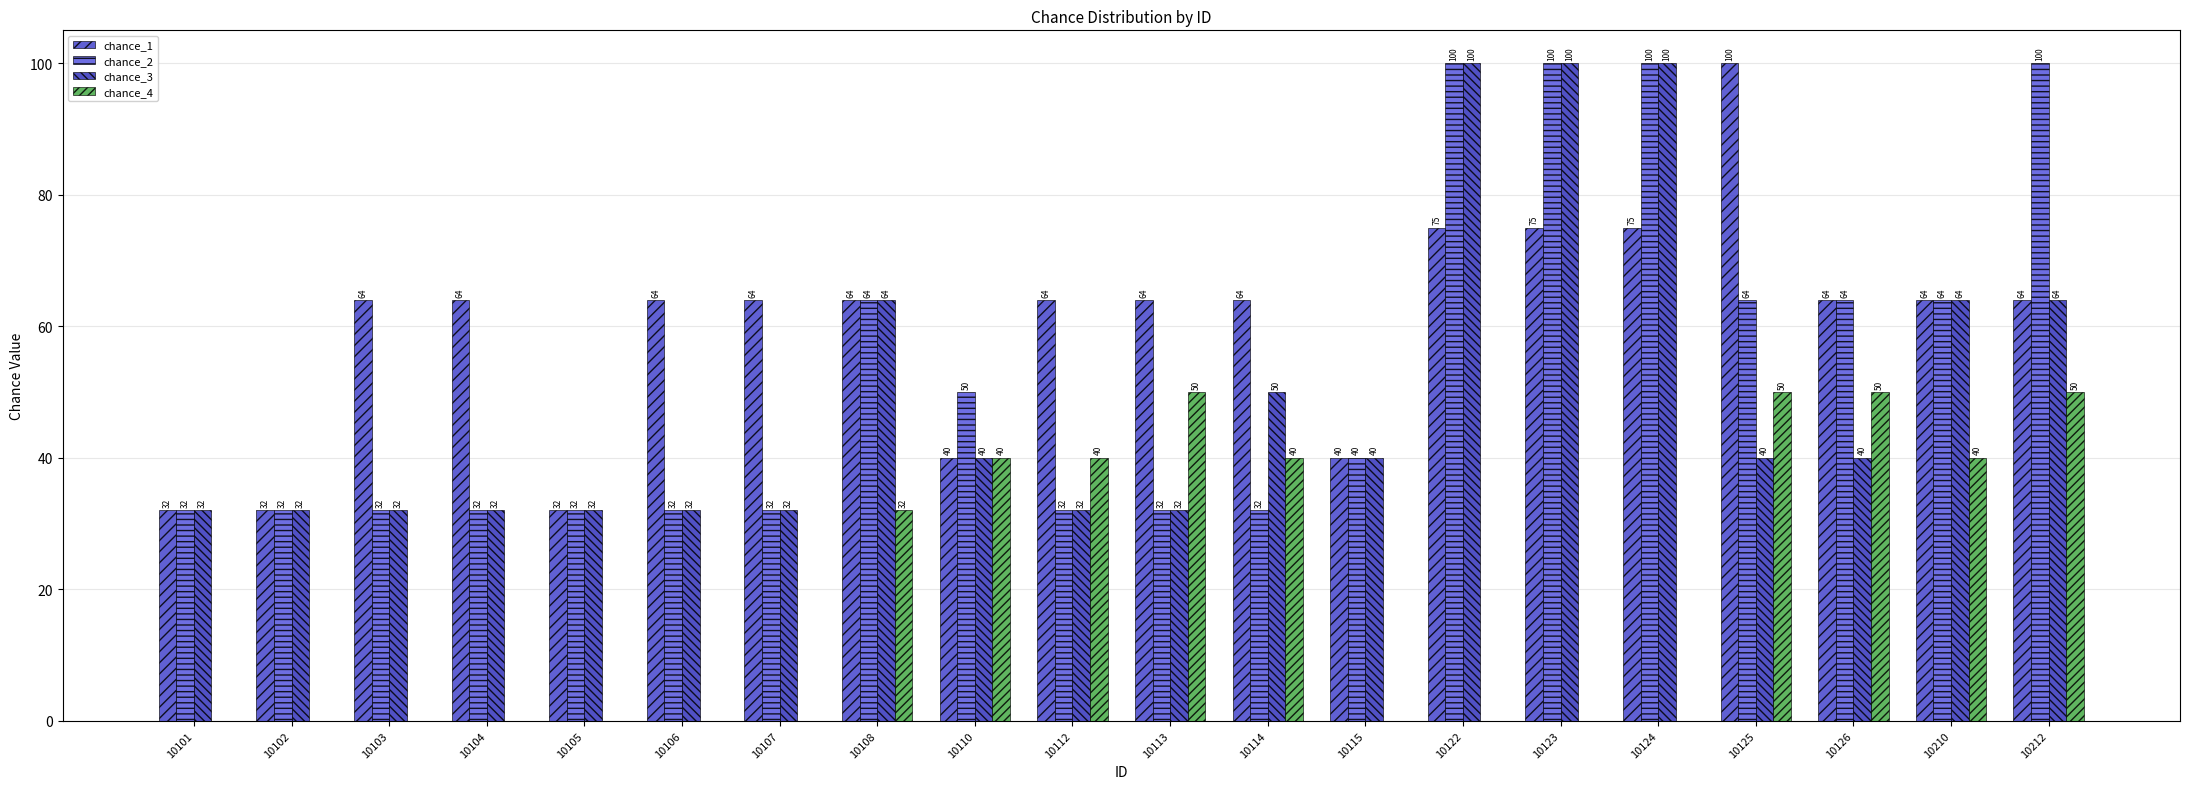

What is the difference between the maximum and minimum values in the chance_1 series?

68